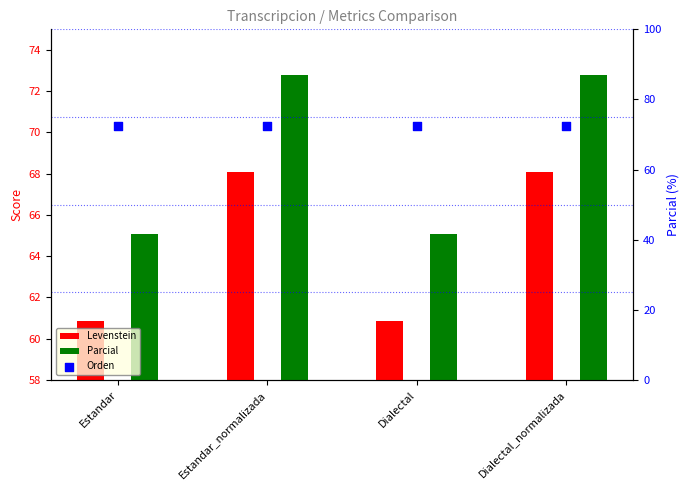

What is the total value across all series at Dialectal?

198.3